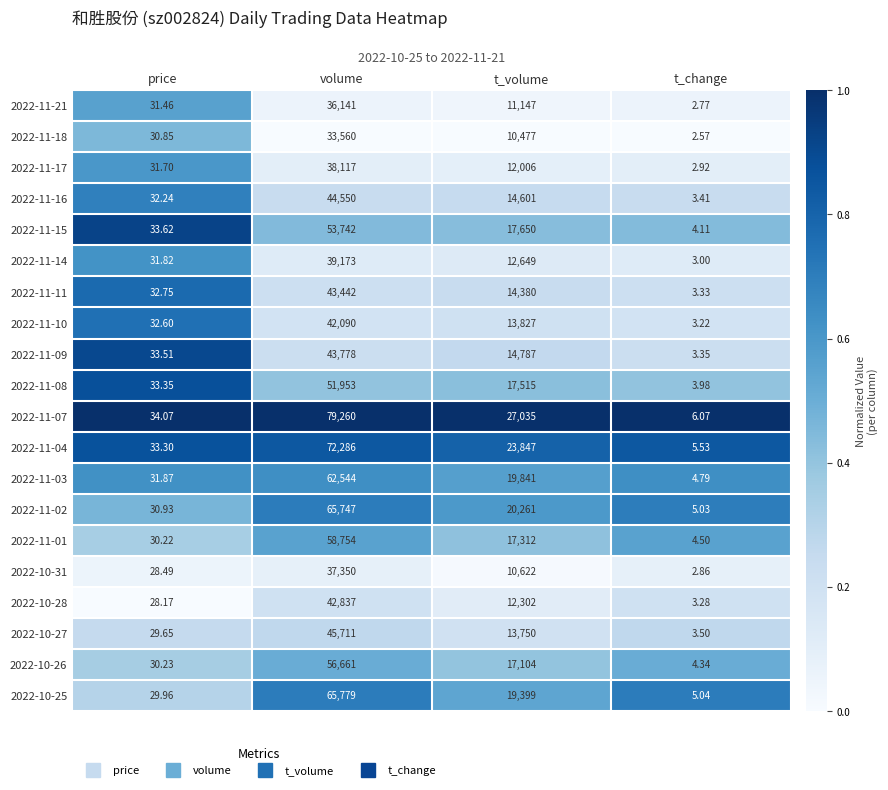

What is the total value across all series at price?

630.8